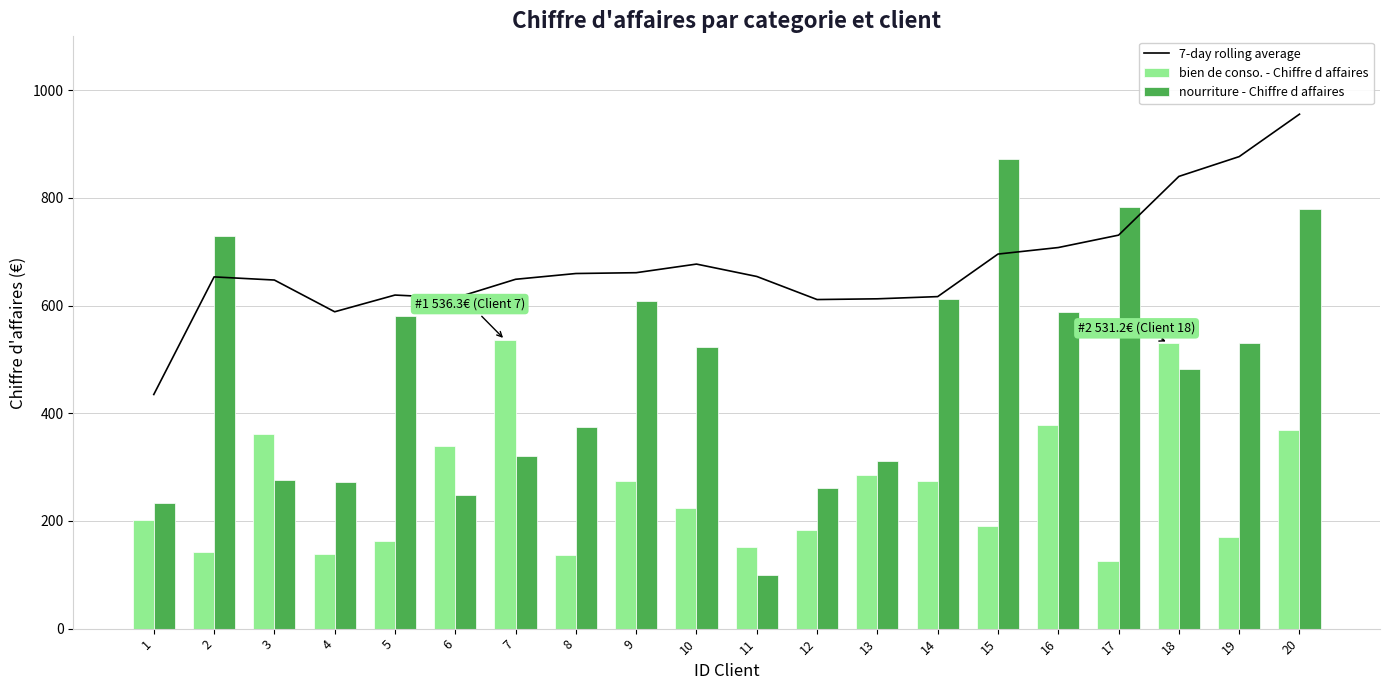

Rank the series by their maximum value, from lowest to highest.

bien de conso. - Chiffre d affaires, nourriture - Chiffre d affaires, 7-day rolling average